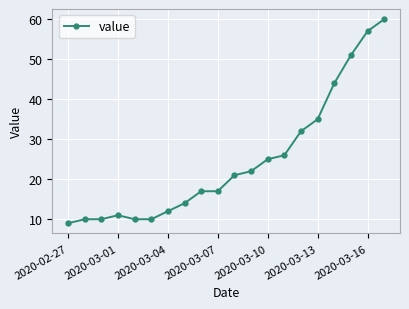

Reading right to left, list all the values displayed in this chart.

60	57	51	44	35	32	26	25	22	21	17	17	14	12	10	10	11	10	10	9